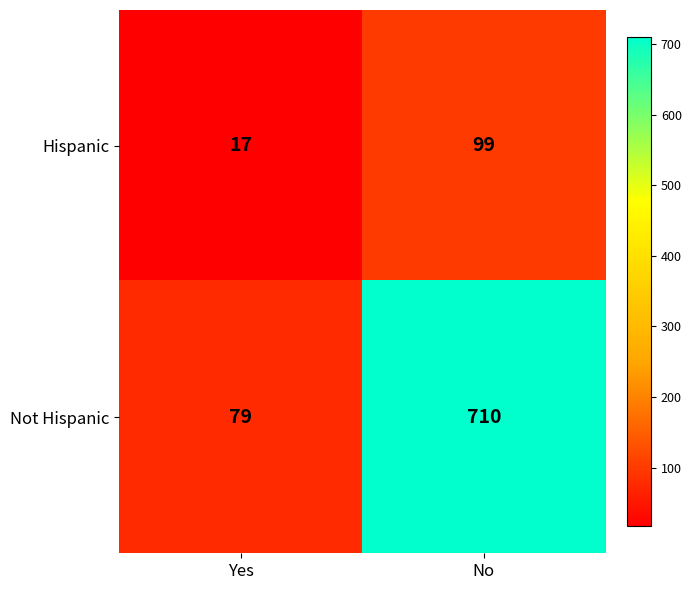

At Yes, list the series in order from largest to smallest.

Not Hispanic, Hispanic